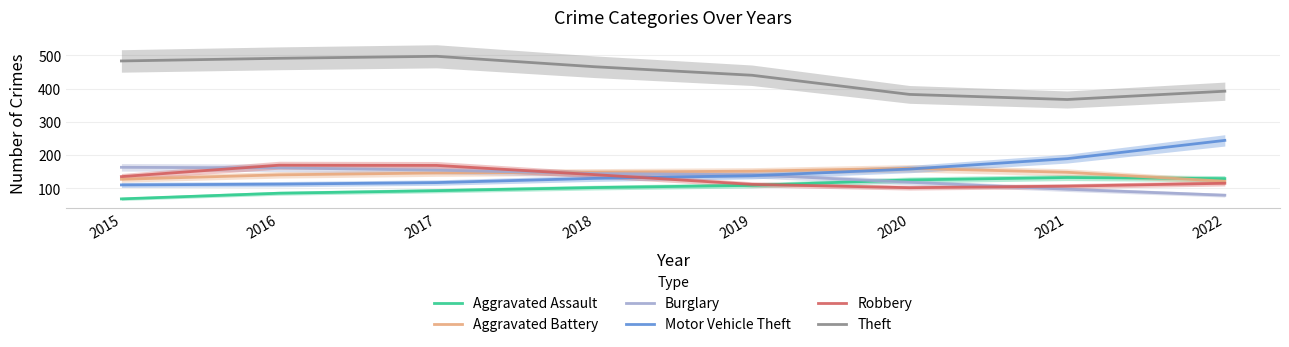

Reading left to right, what are all the values shown in this chart?

Aggravated Assault: 2015=68.0	2016=85.0	2017=92.7	2018=102.0	2019=108.7	2020=125.0	2021=132.3	2022=129.0
Aggravated Battery: 2015=127.0	2016=140.3	2017=146.0	2018=148.7	2019=151.3	2020=160.0	2021=148.0	2022=121.0
Burglary: 2015=163.0	2016=161.3	2017=154.3	2018=144.3	2019=140.7	2020=118.0	2021=97.0	2022=79.0
Motor Vehicle Theft: 2015=110.0	2016=112.3	2017=117.0	2018=129.7	2019=137.7	2020=157.7	2021=189.0	2022=244.0
Robbery: 2015=135.0	2016=169.3	2017=168.7	2018=141.0	2019=111.7	2020=101.7	2021=106.3	2022=115.0
Theft: 2015=483.0	2016=491.0	2017=497.0	2018=465.7	2019=440.0	2020=382.3	2021=367.0	2022=392.0